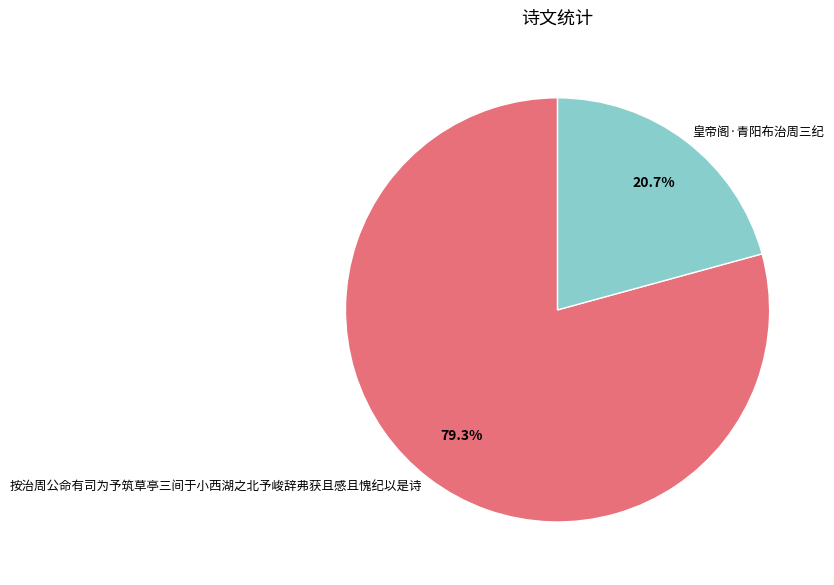

The 按治周公命有司为予筑草亭三间于小西湖之北予峻辞弗获且感且愧纪以是诗 slice represents 72% of the pie. True or false?

False